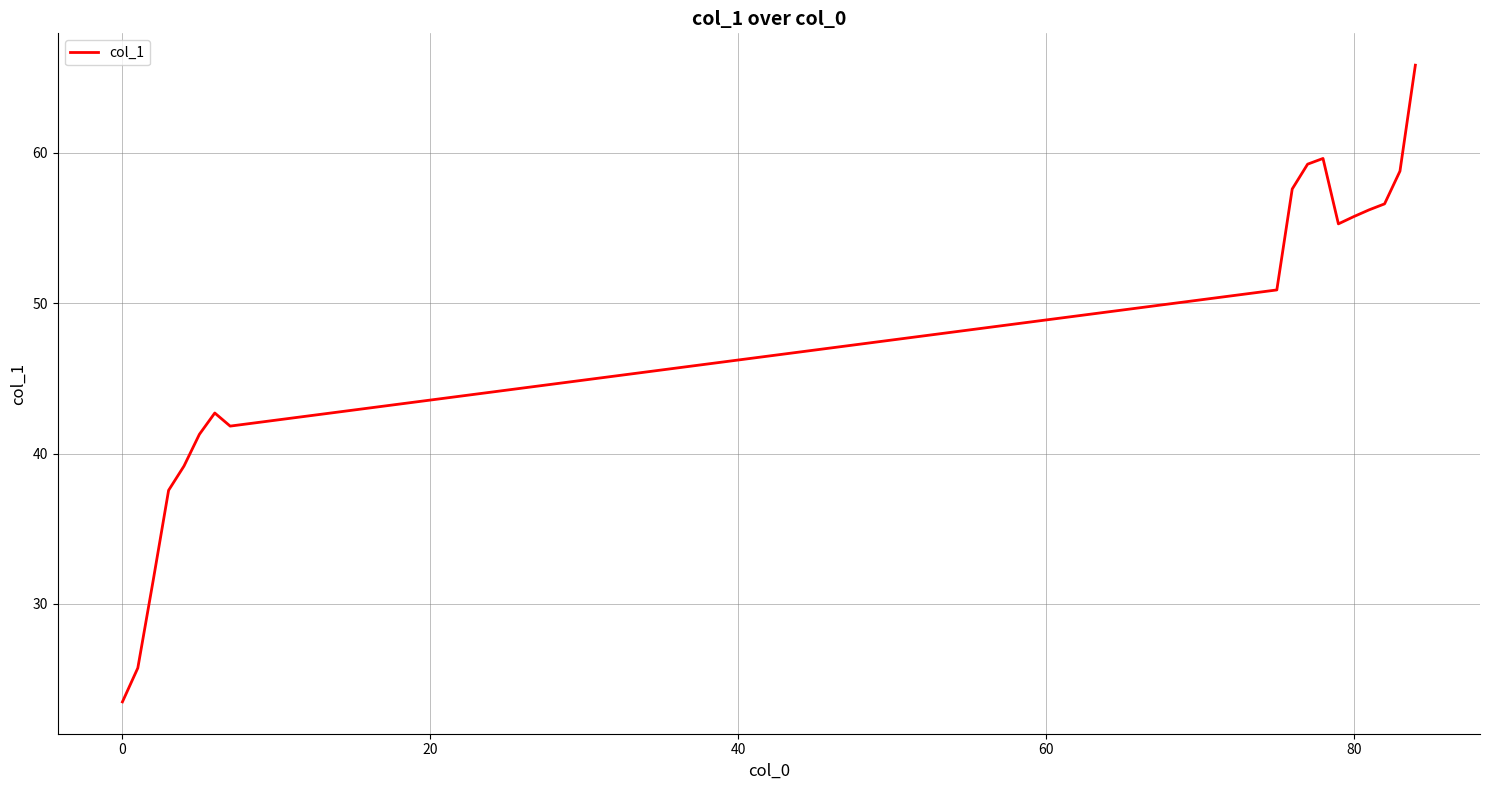

What is the greatest value displayed?

65.8